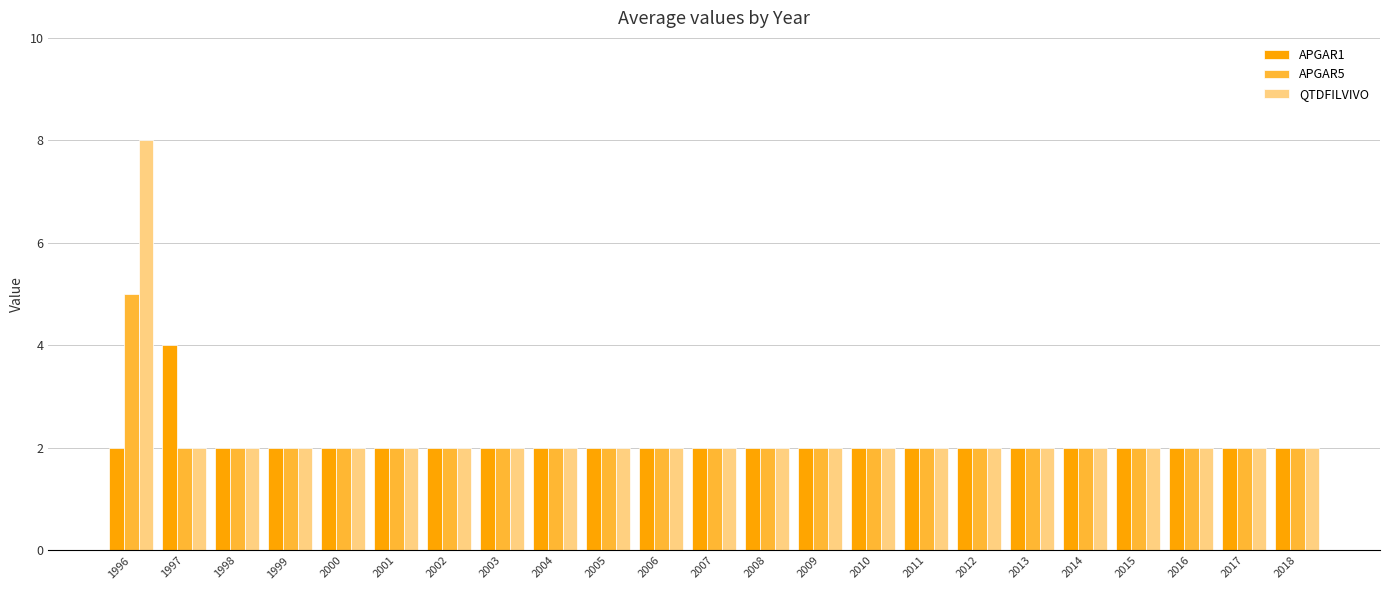

What is the maximum value for QTDFILVIVO?

8